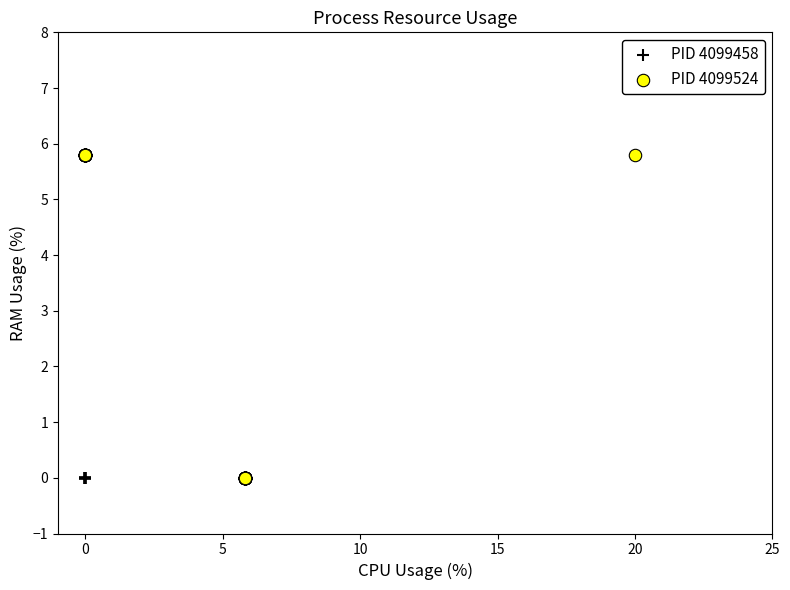

What are all the series names shown in the legend?

PID 4099458, PID 4099524